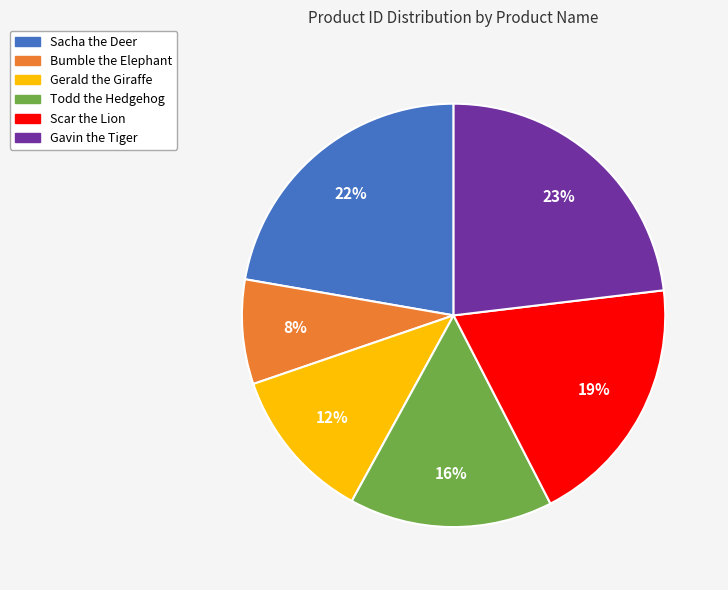

Does any single category account for the majority?

No